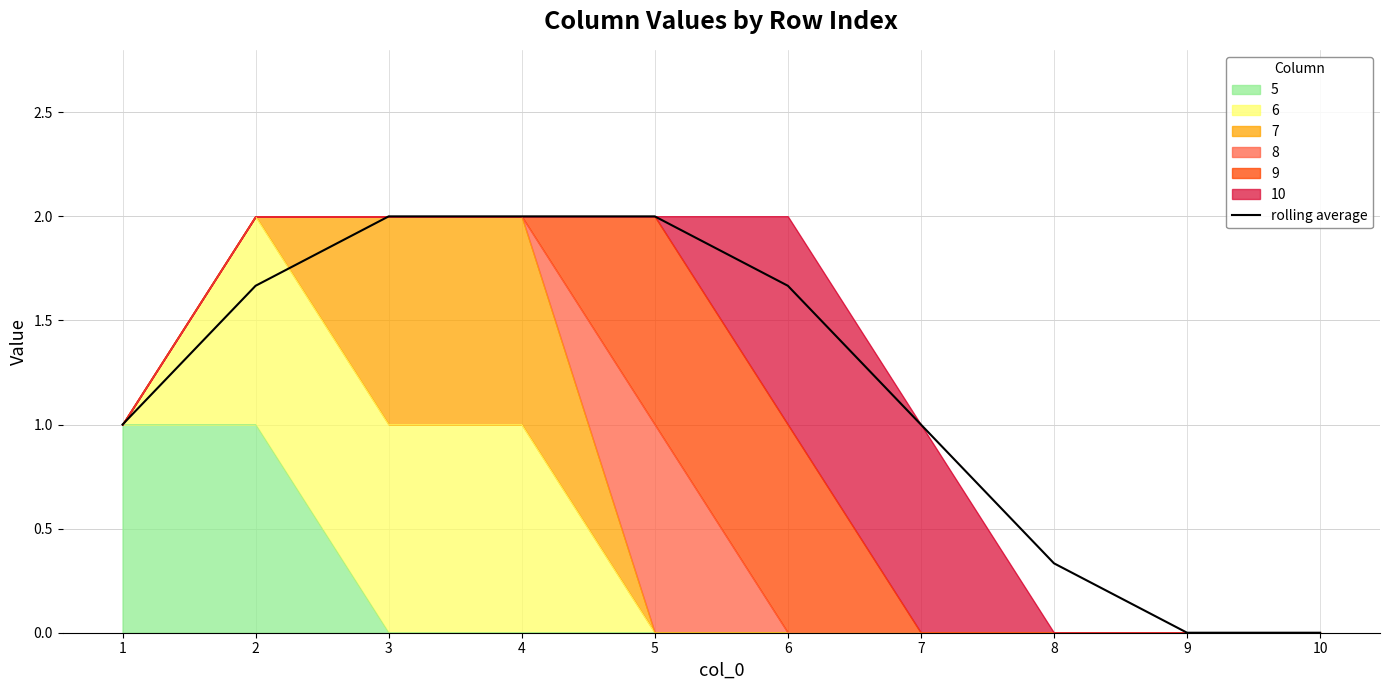

What is the change in value from 1 to 3?

+1.0